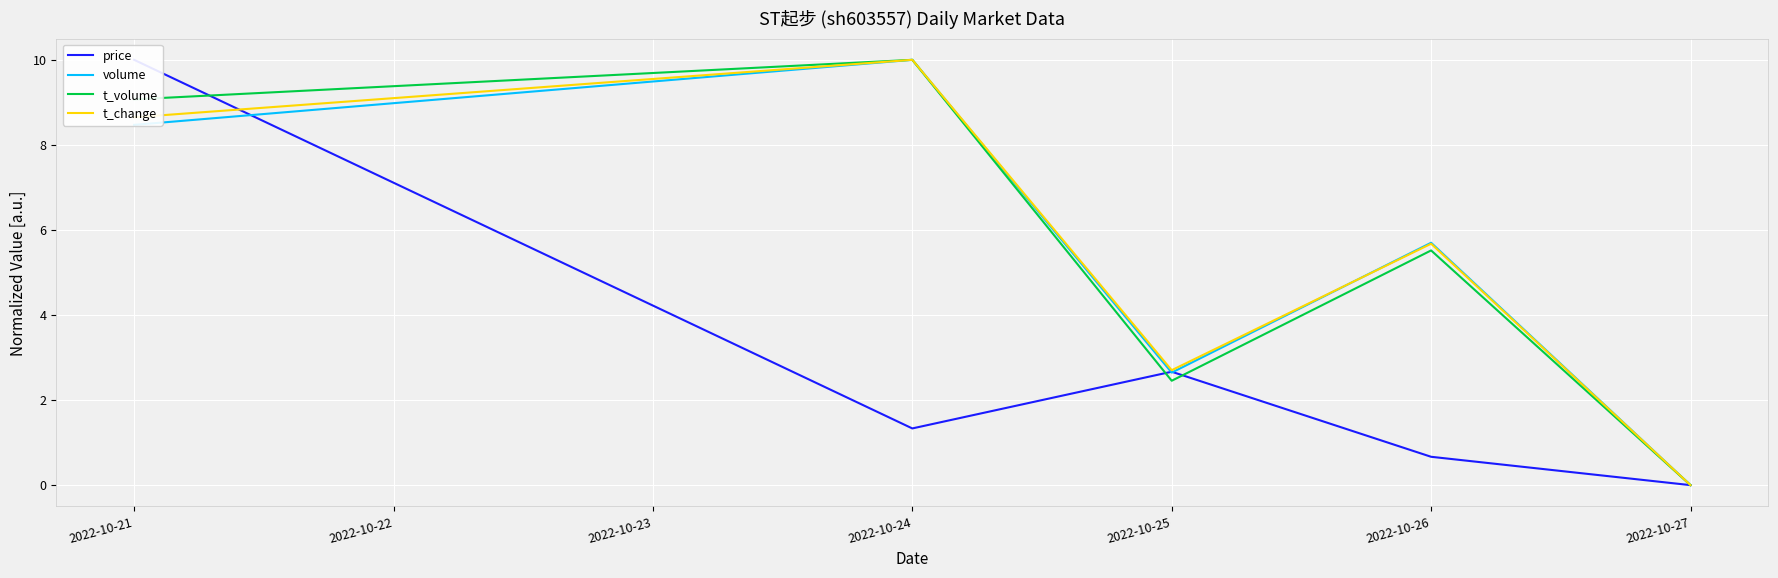

What are all the series names shown in the legend?

price, volume, t_volume, t_change